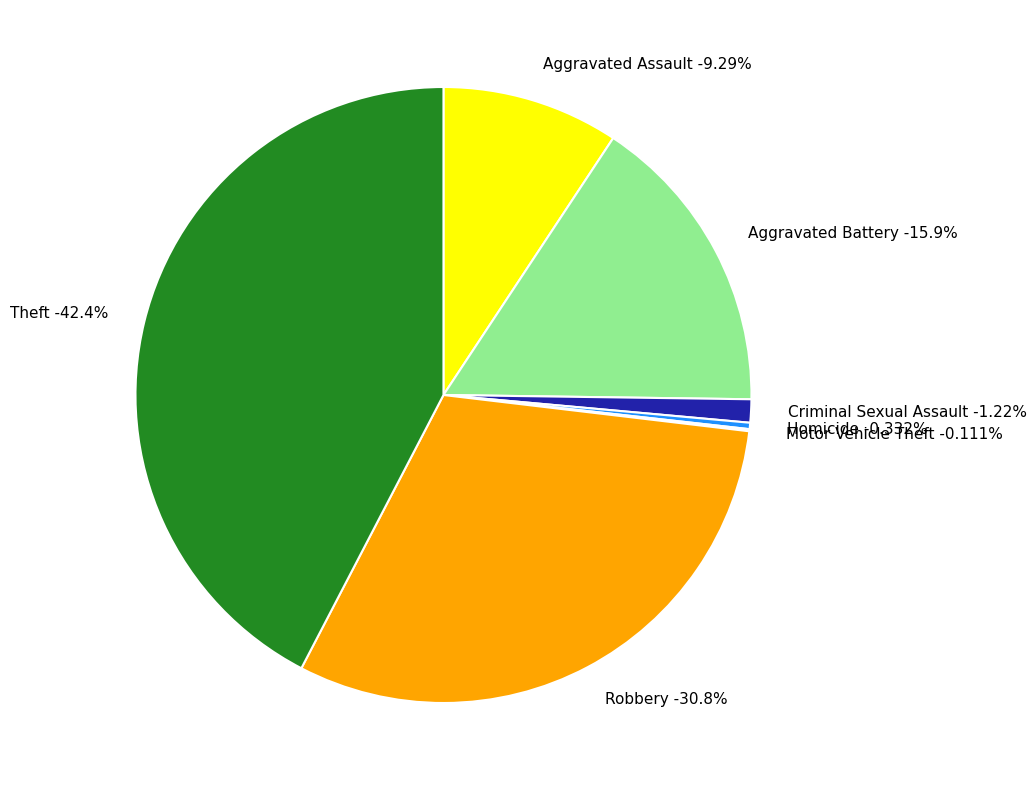

Which category has the biggest portion of the pie?

Theft